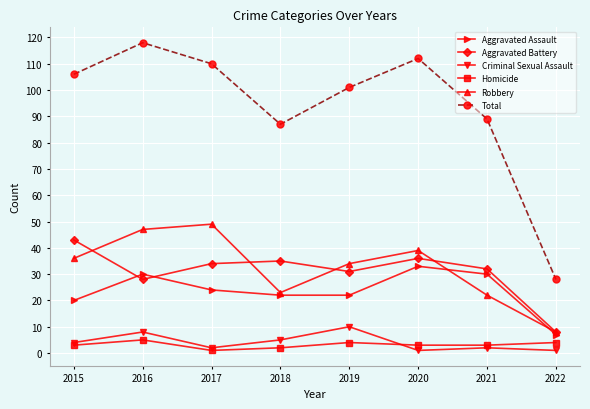

At which category is the sum across all series the highest?

2016